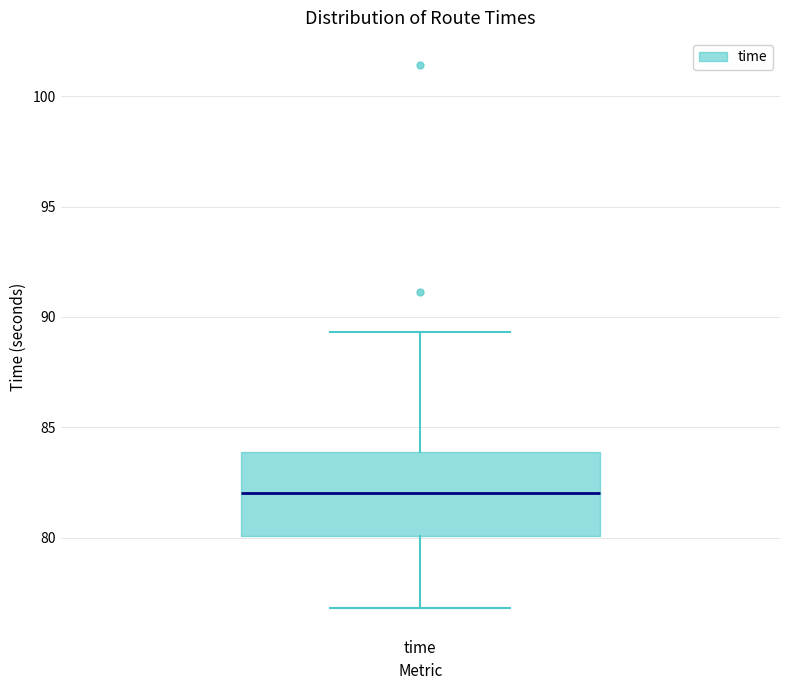

Transcribe this box plot: give where the median line is, the range the box spans, and where the two whiskers end, as read against the y-axis. The values are not printed on the chart, so give them approximately, as read against the axis.

median 82.0, box 80.0 to 84.0, whiskers 77.0 to 89.5